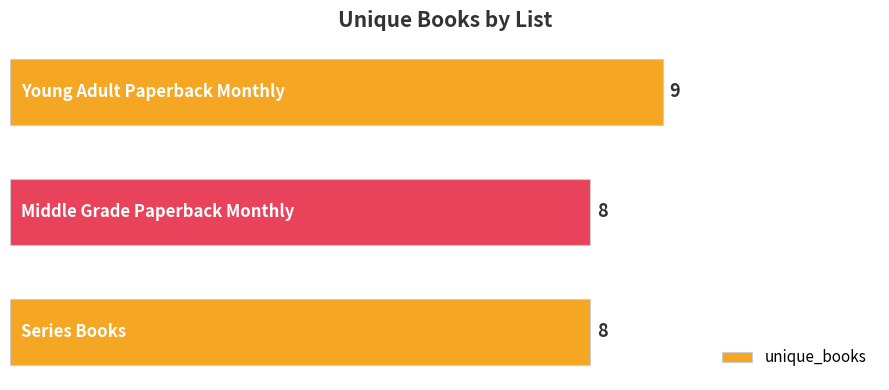

What is the smallest value displayed?

8